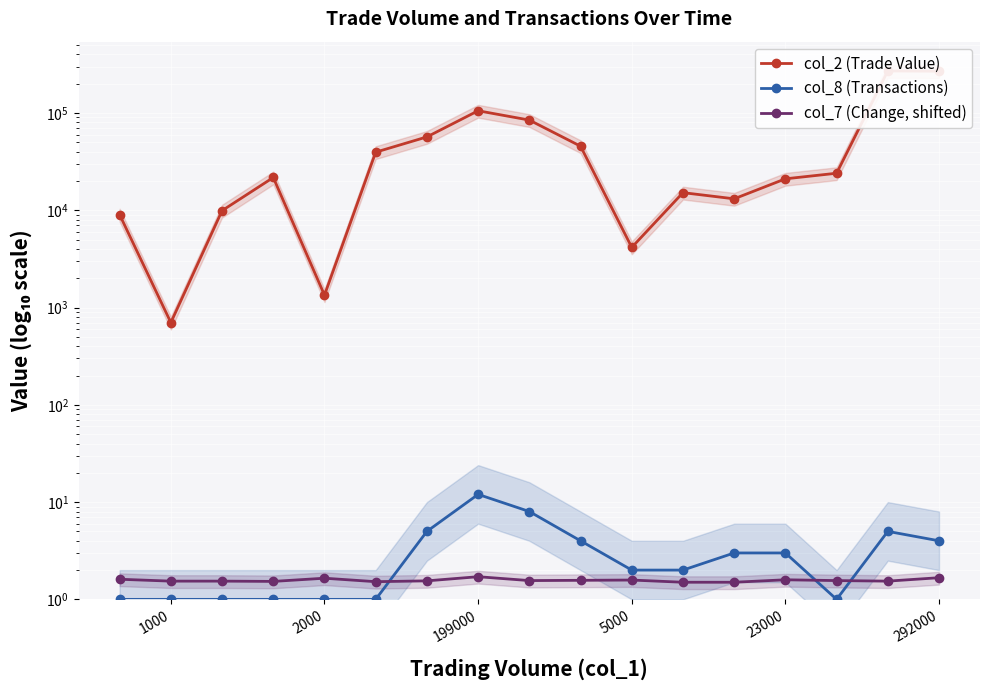

Rank the series by their maximum value, from highest to lowest.

col_2 (Trade Value), col_8 (Transactions), col_7 (Change, shifted)